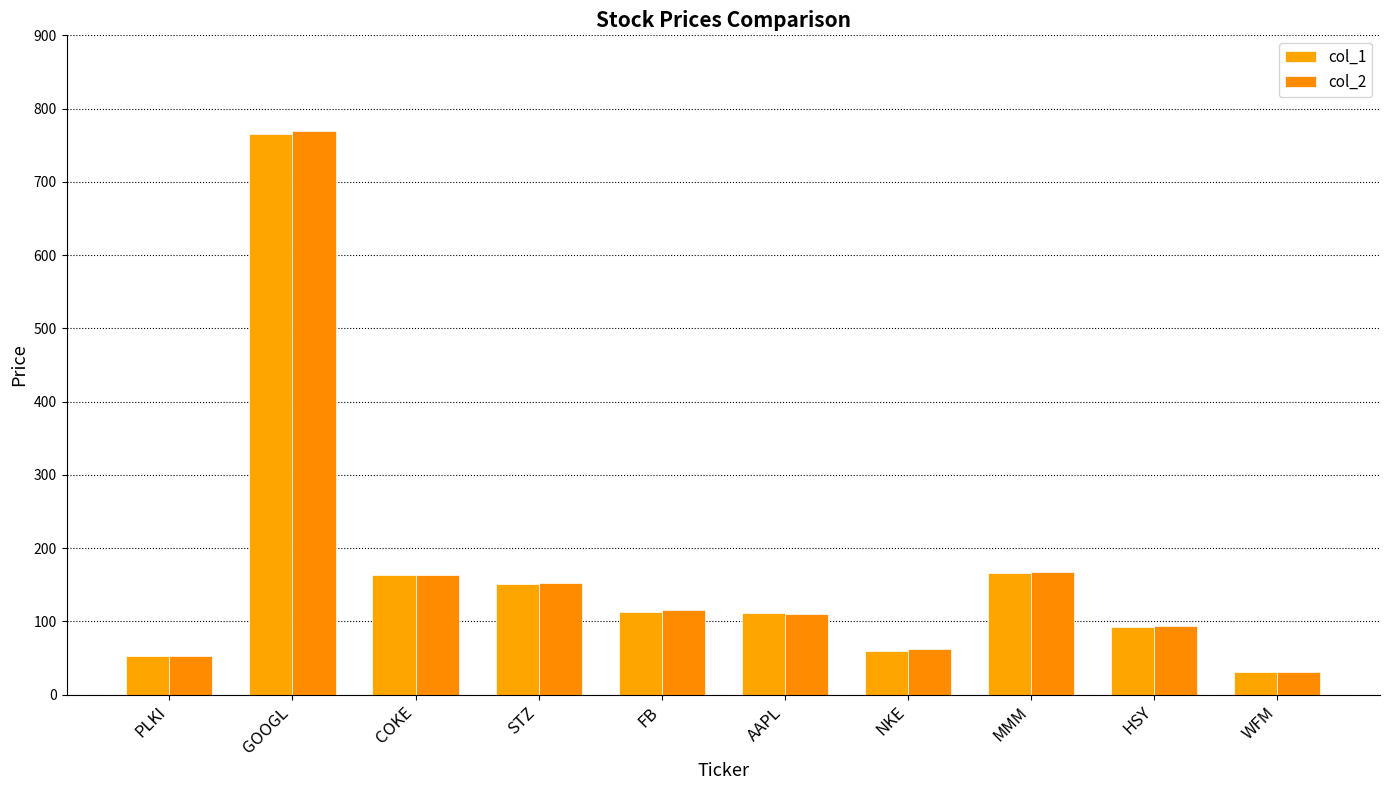

Is it true that col_2 equals 62.1 at AAPL?

False